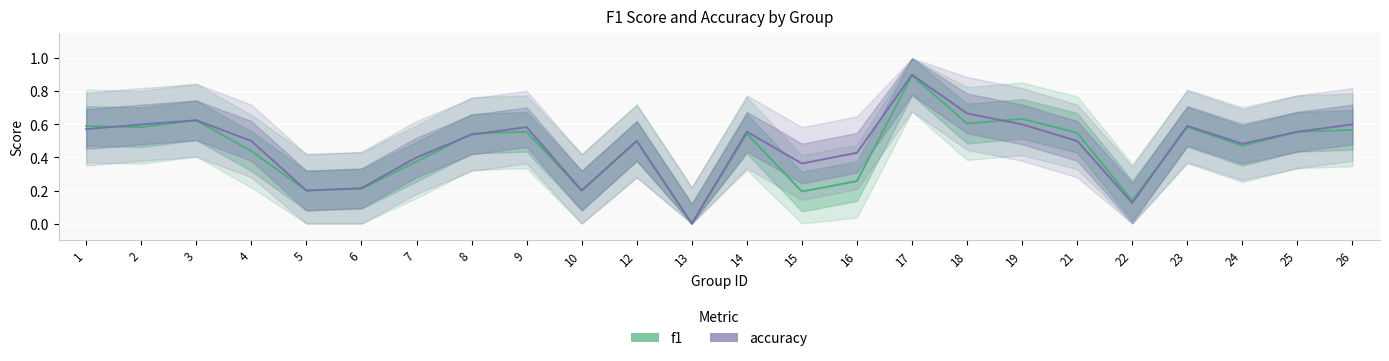

What is the difference between the maximum and minimum values in the f1 series?

0.9